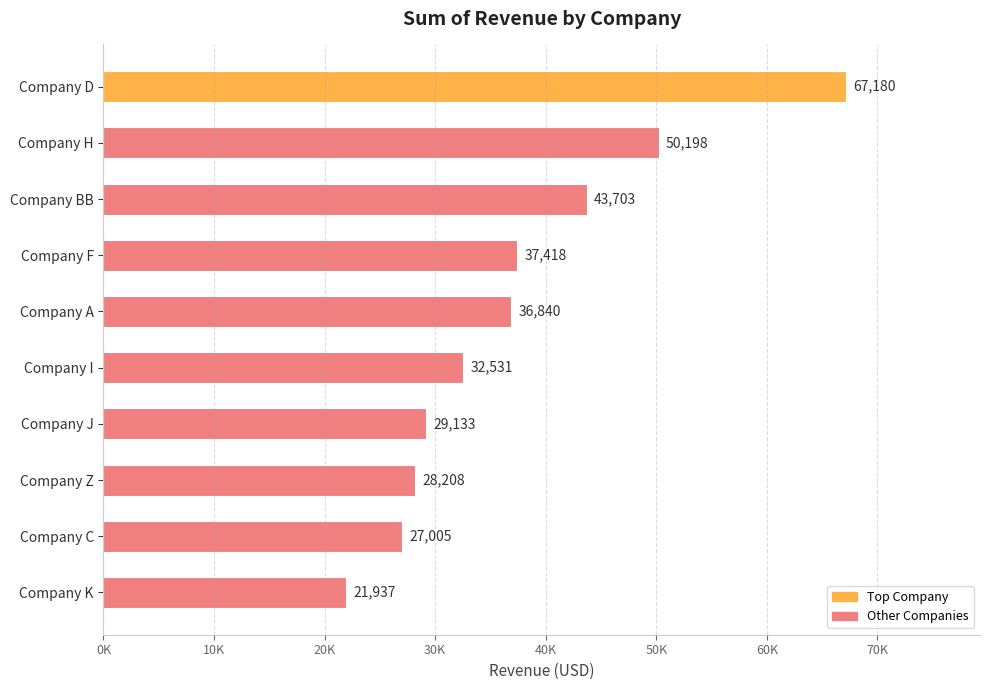

Are the bars horizontal?

Yes